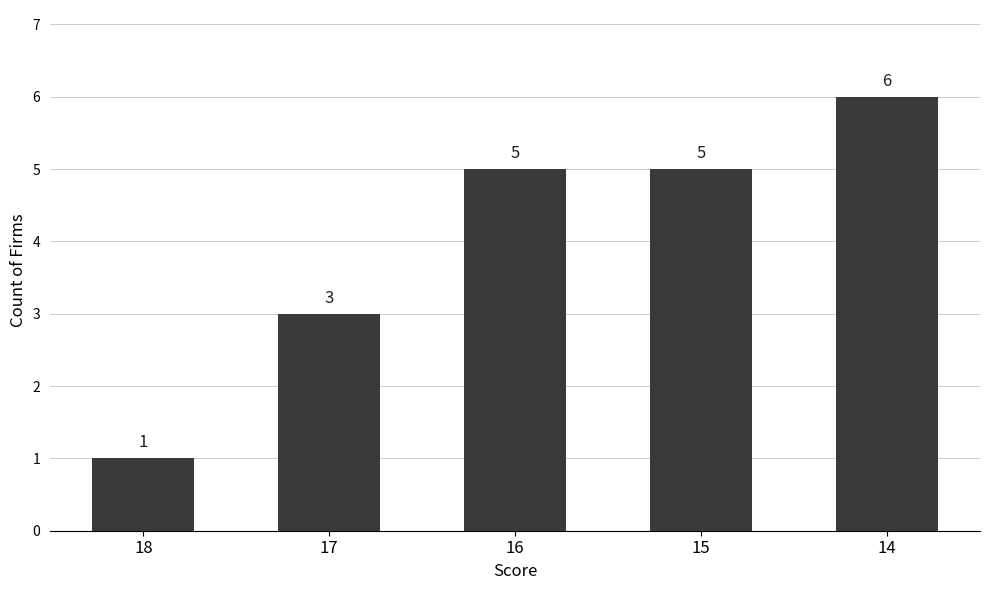

What is the sum of all values?

20